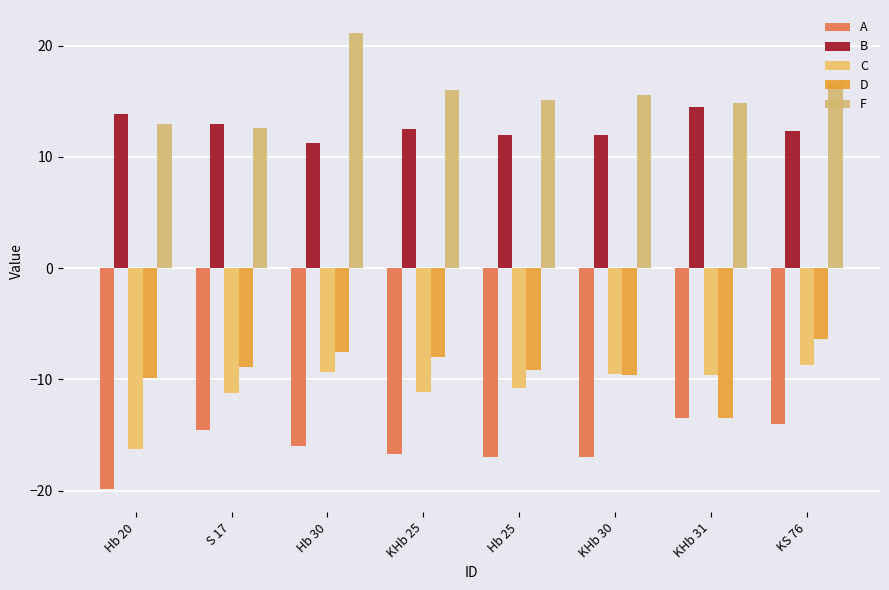

What is the spread (max minus min) of values at KHb 25?

32.7